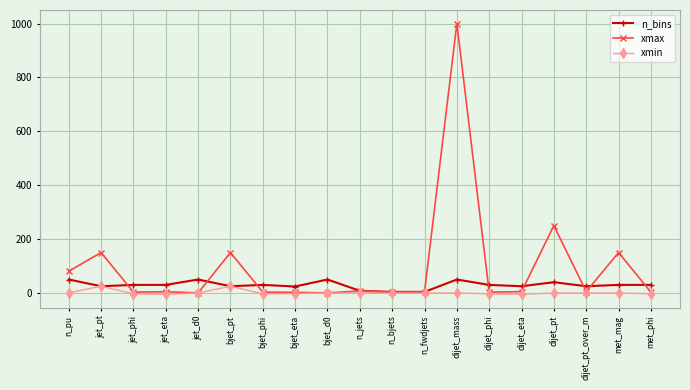

How many series are shown in this chart?

3